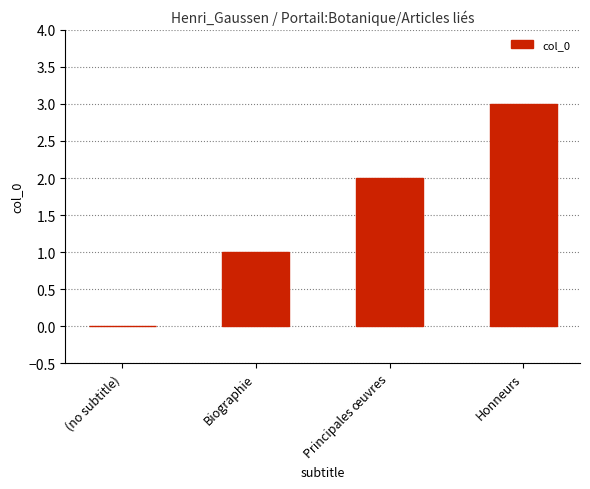

What is the sum of the values at Biographie and Principales œuvres?

3